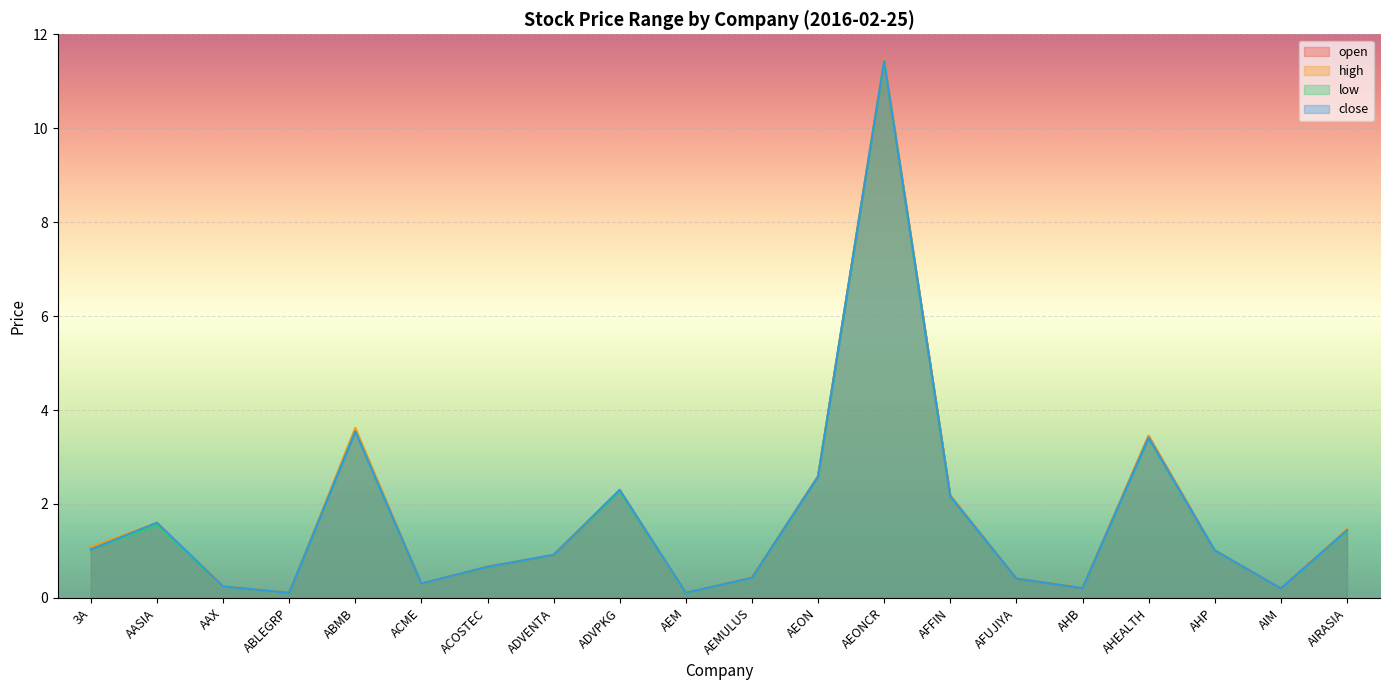

What value does the close series have at AHP?

1.0